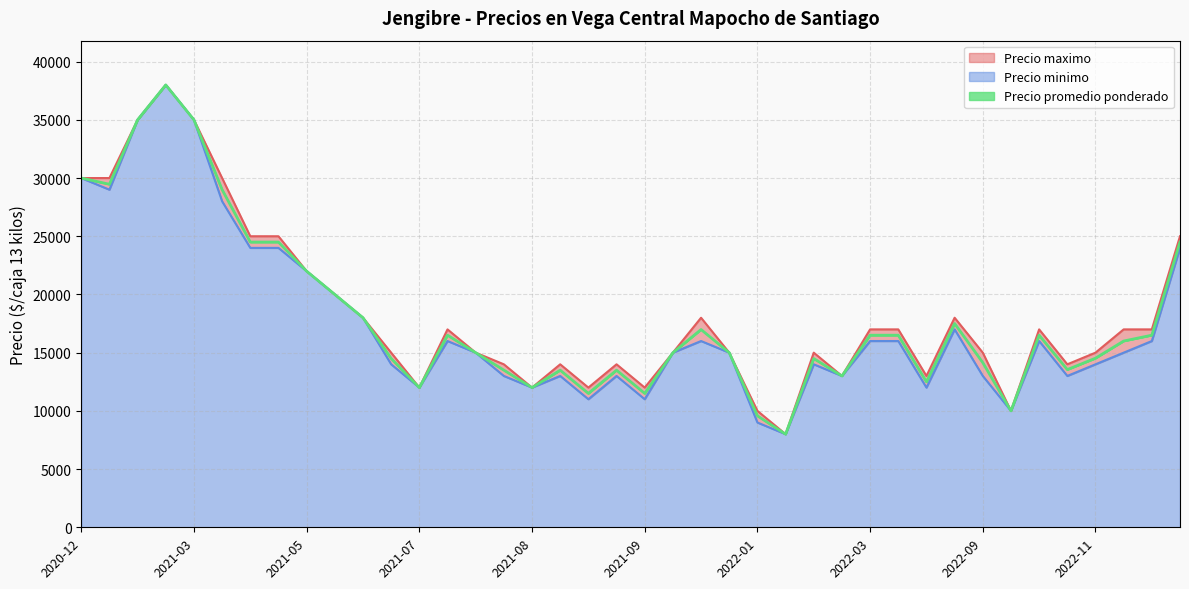

At which category does the chart reach its minimum across all series?

2022-01-31